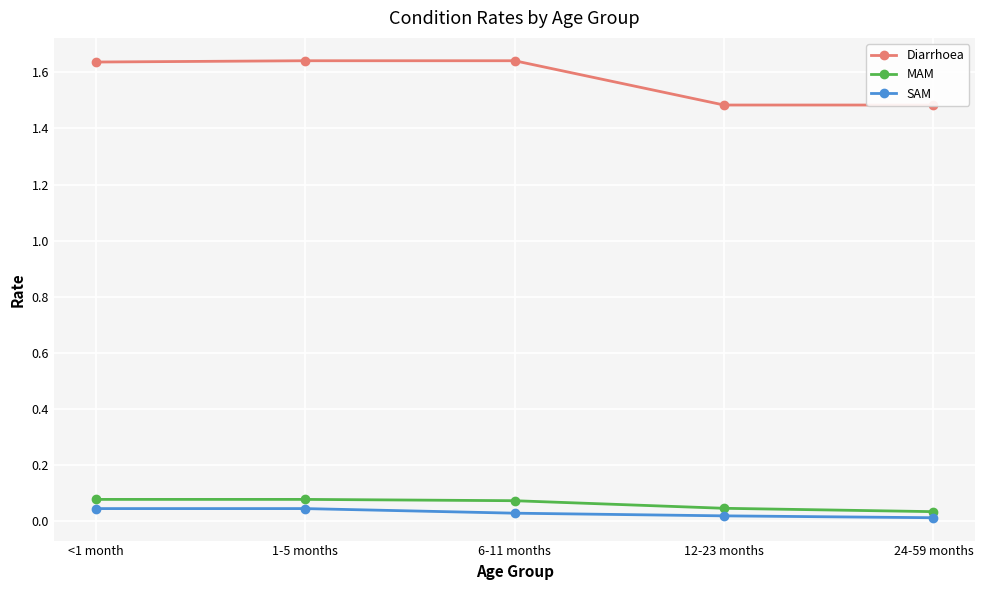

List the series in order of their peak value, lowest first.

SAM, MAM, Diarrhoea